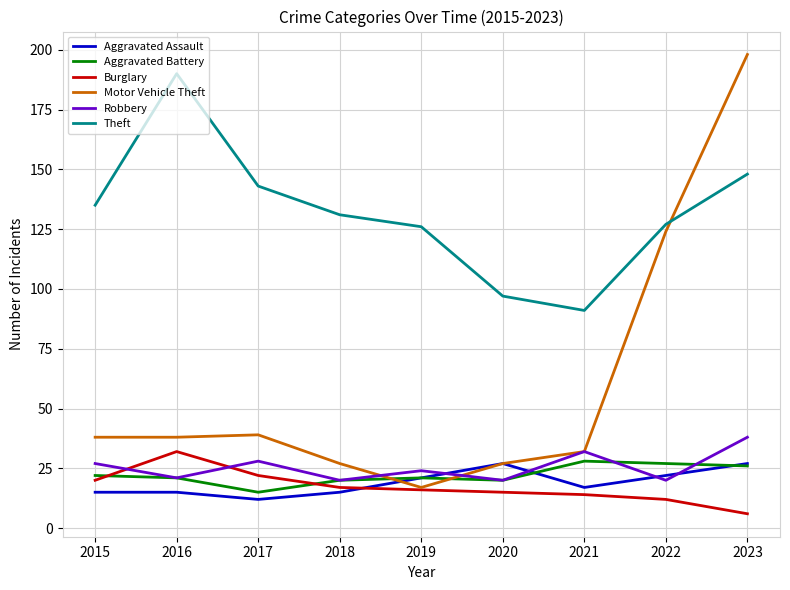

How many lines are shown in the chart?

6